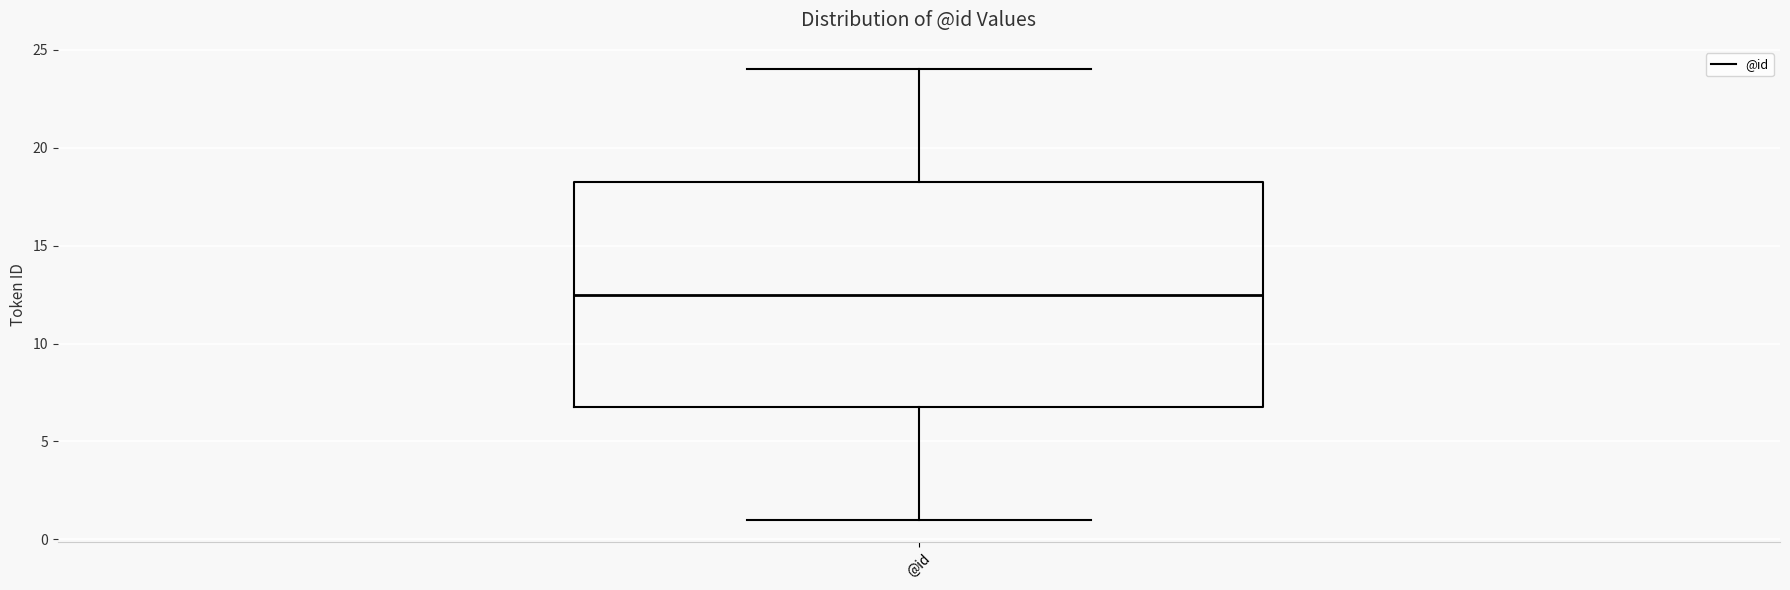

Read this box plot against the y-axis: the position of the median line, the range covered by the box, and the ends of both whiskers. The values are not printed on the chart, so give them approximately, as read against the axis.

median 12.5, box 7.0 to 18.5, whiskers 1.0 to 24.0